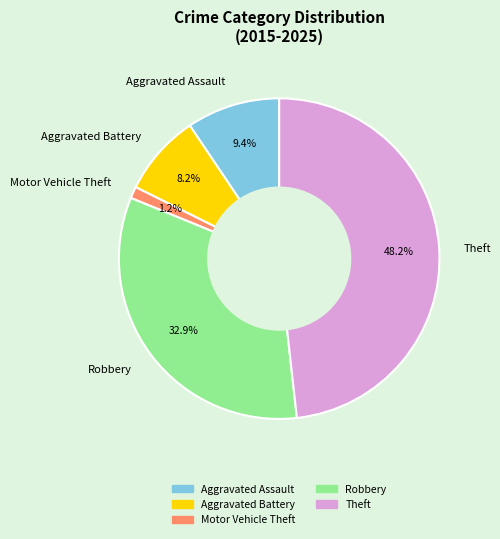

How many segments does this pie chart have?

5